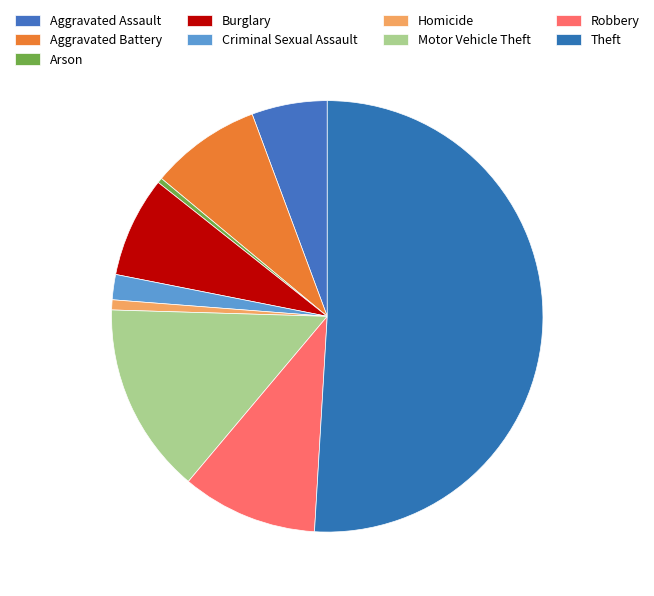

Count the number of slices in the pie.

9